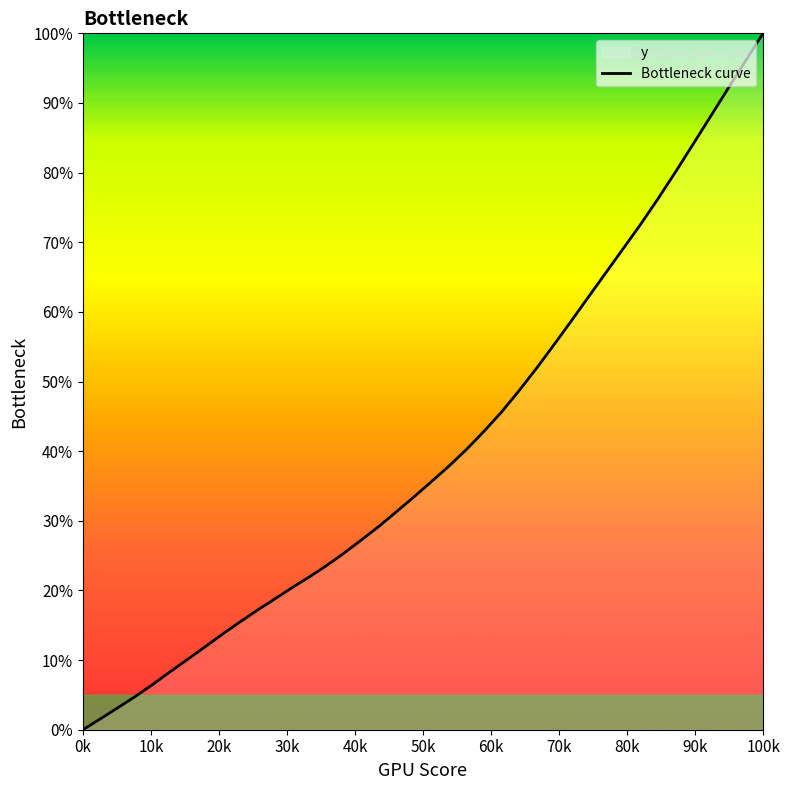

At which category does the chart reach its peak across all series?

100k